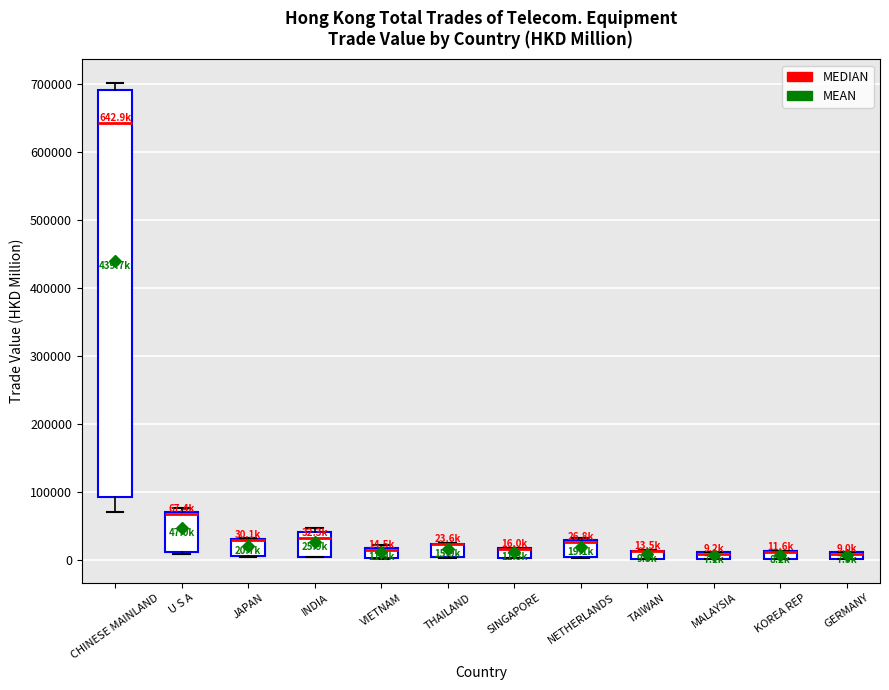

Comparing the boxes themselves (not the whiskers), which one is the tallest?

CHINESE MAINLAND